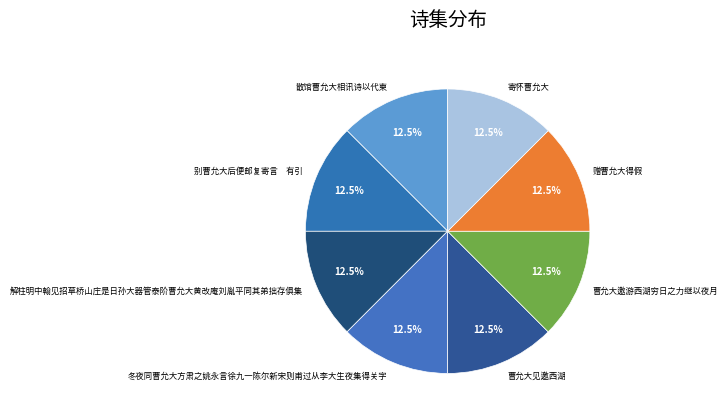

Combined, what portion of the pie is 曹允大邀游西湖穷日之力继以夜月 and 曹允大见邀西湖?

25.0%